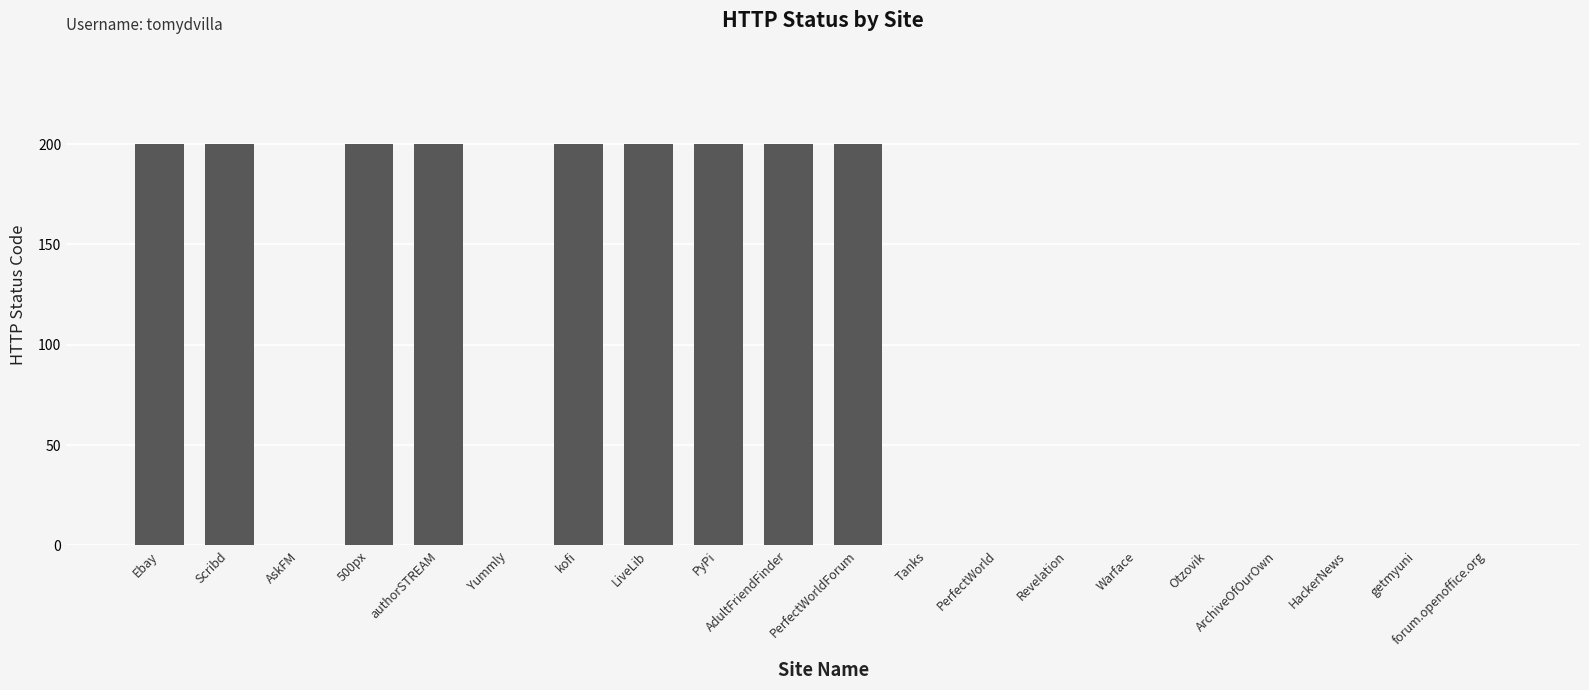

The chart shows a value of 49 at kofi. True or false?

False